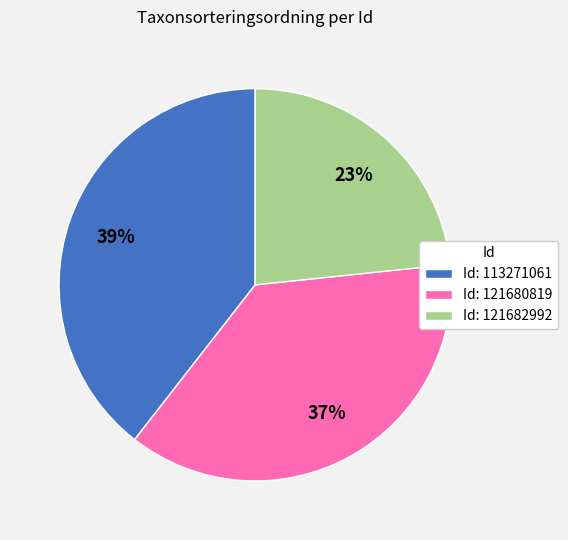

What is the largest slice in the pie chart?

Id: 113271061